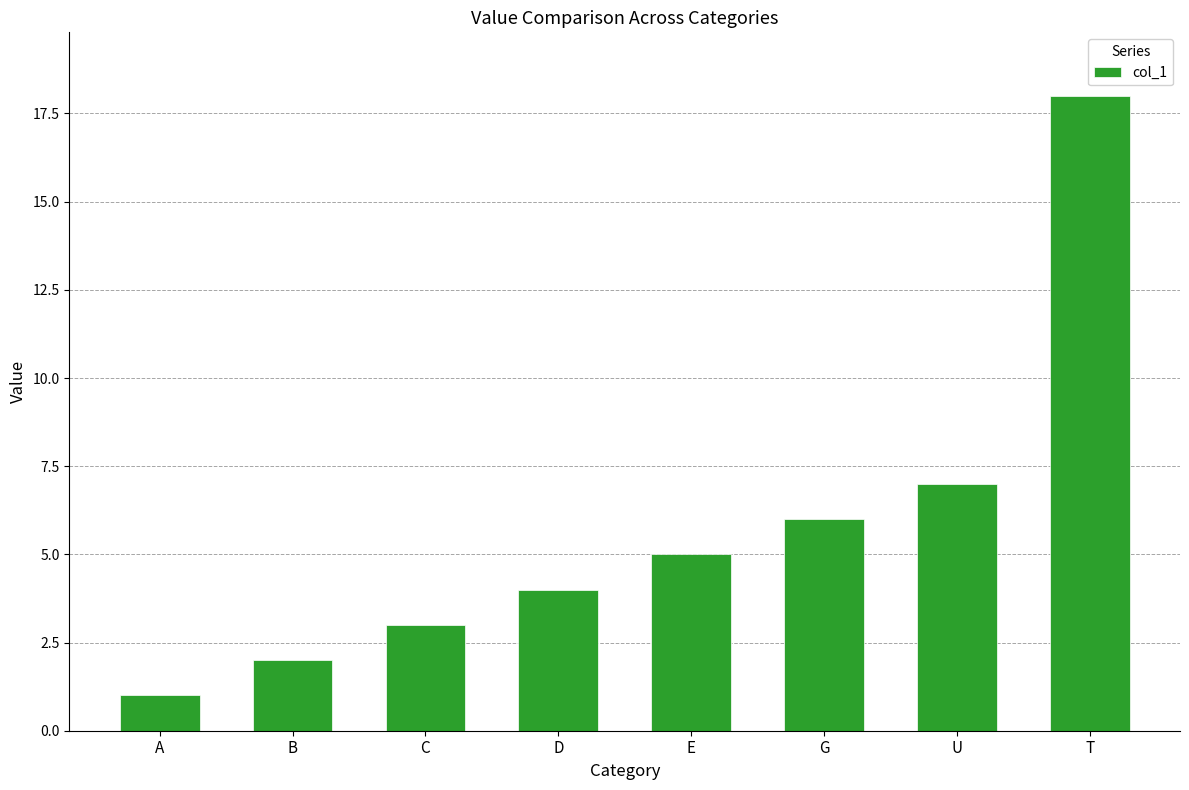

Rank the categories by value from lowest to highest.

A, B, C, D, E, G, U, T